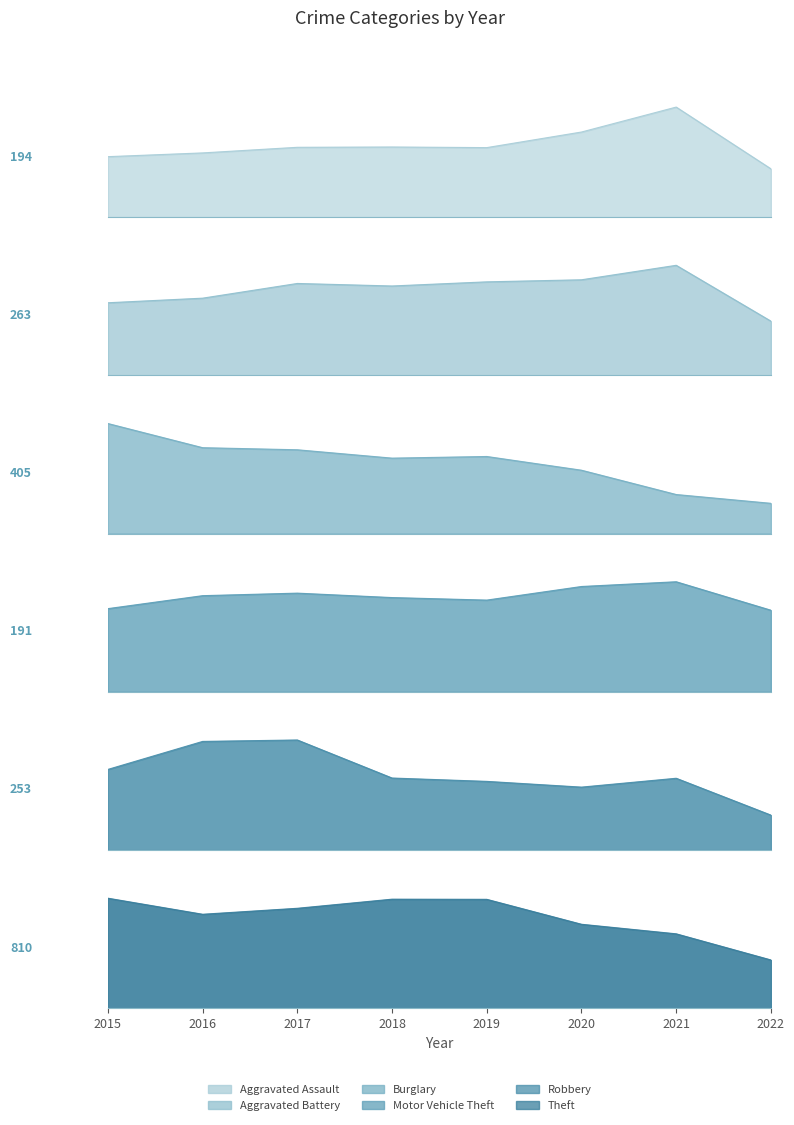

Does the chart display data point markers on the line(s)?

No